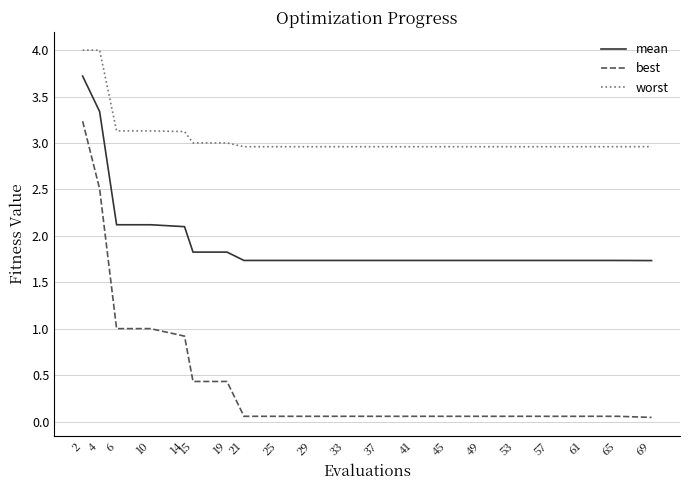

True or false: worst and mean cross at least once.

False